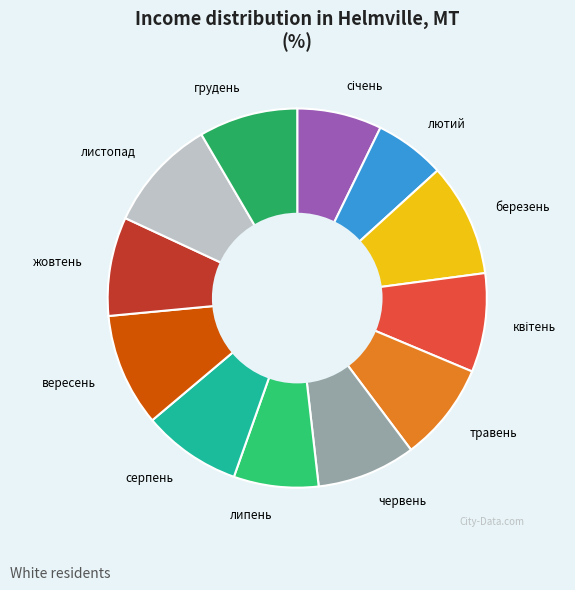

Count the number of slices in the pie.

12